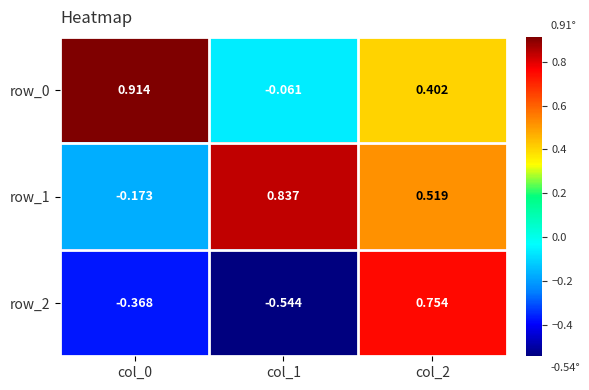

Reading right to left, list all the values displayed in this chart.

row_0: 0.4	-0.1	0.9
row_1: 0.5	0.8	-0.2
row_2: 0.8	-0.5	-0.4